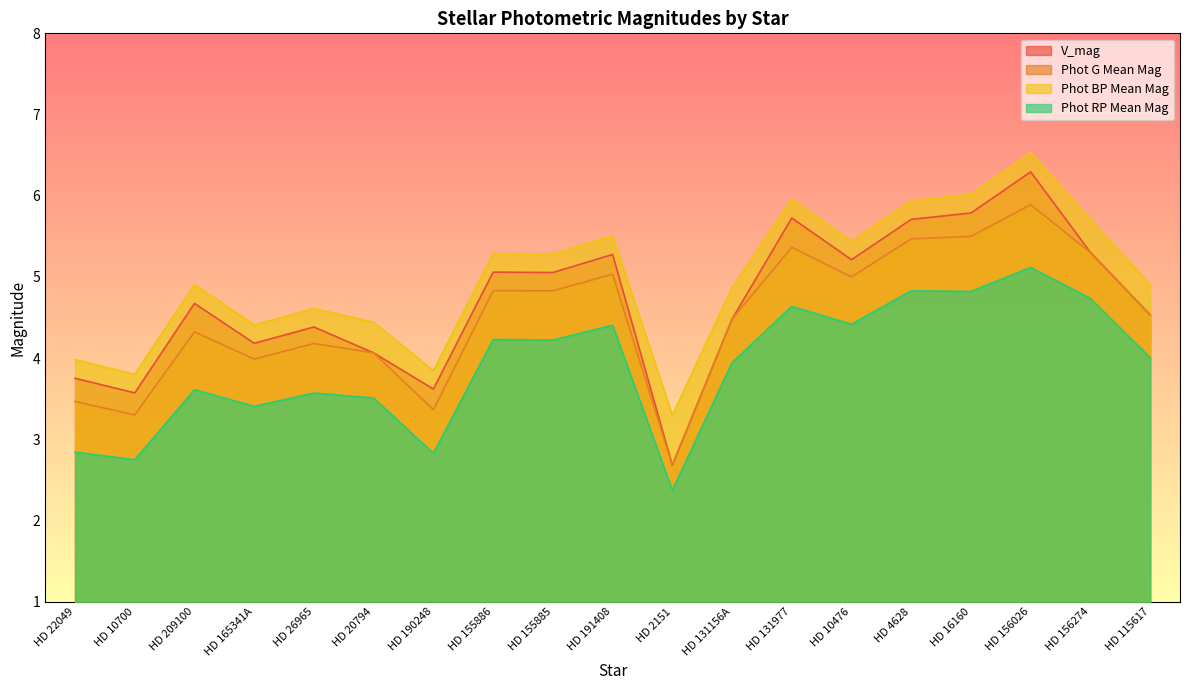

Does the chart have visible grid lines?

No